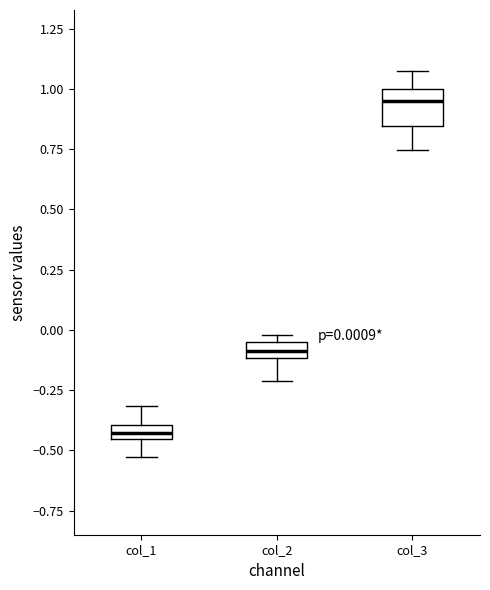

Which box has the highest median line?

col_3